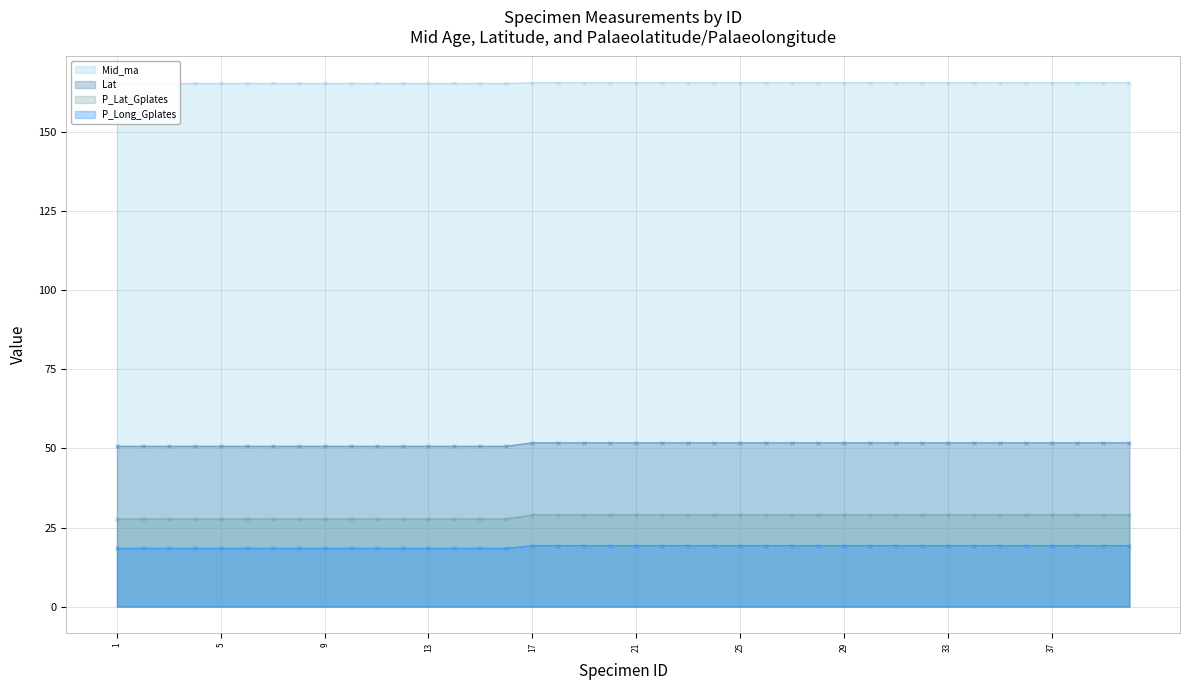

The Mid_ma series shows 91.8 at 28. True or false?

False